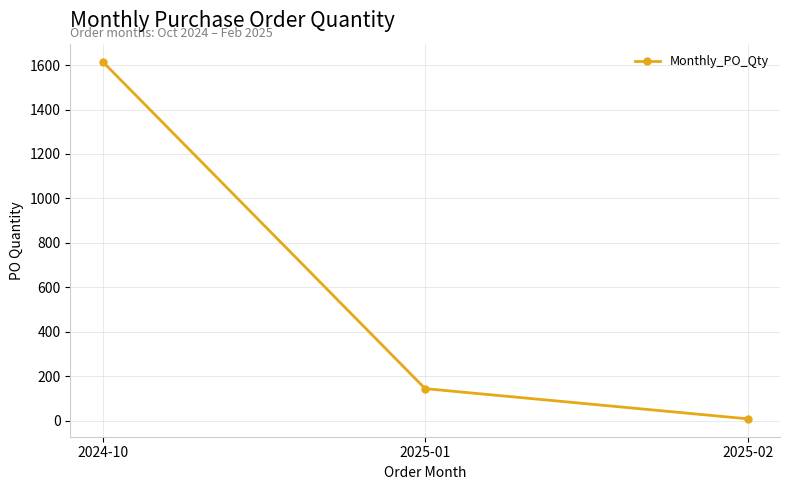

How many series are shown in this chart?

1